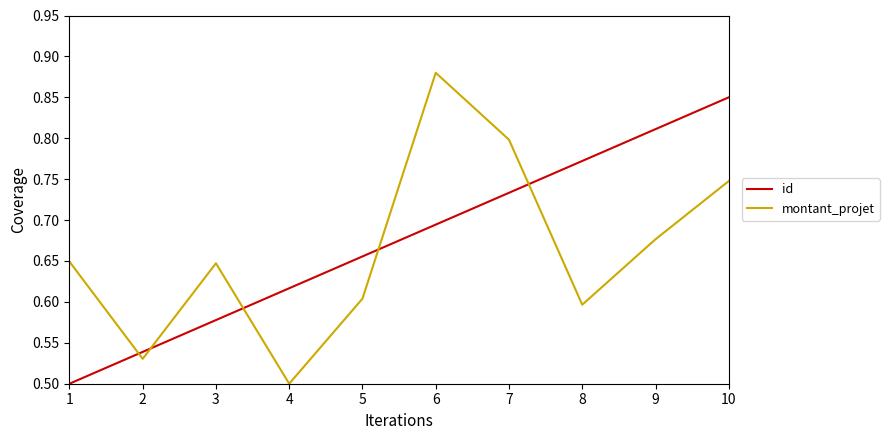

At which category does montant_projet reach its first local peak?

3